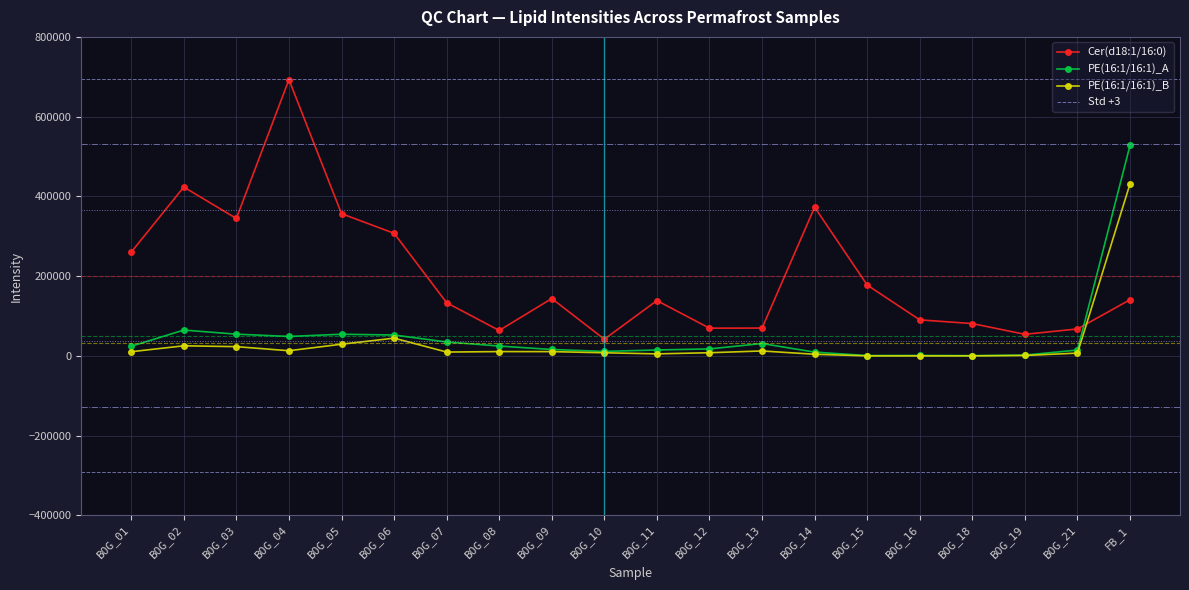

What is the approximate value of PE(16:1/16:1)_B at BOG_04?

12898.8